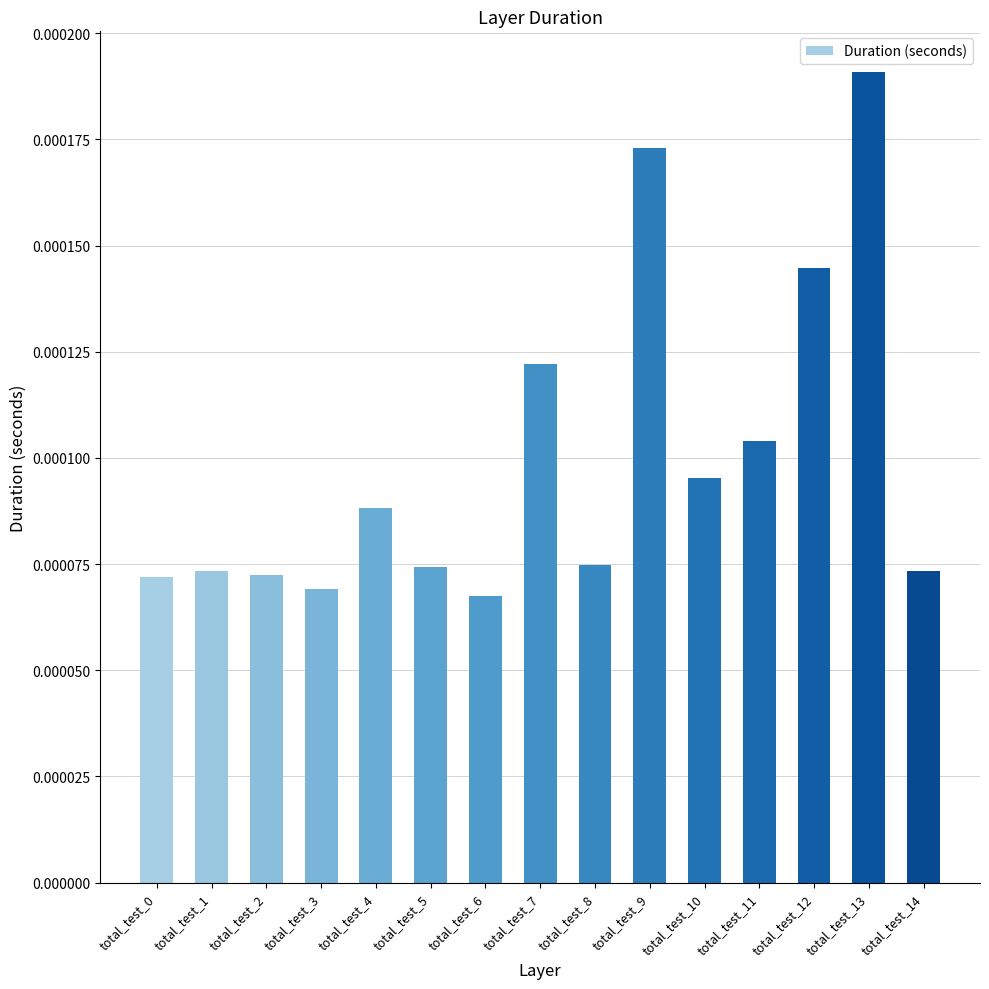

Which has a higher value, total_test_3 or total_test_11?

total_test_11